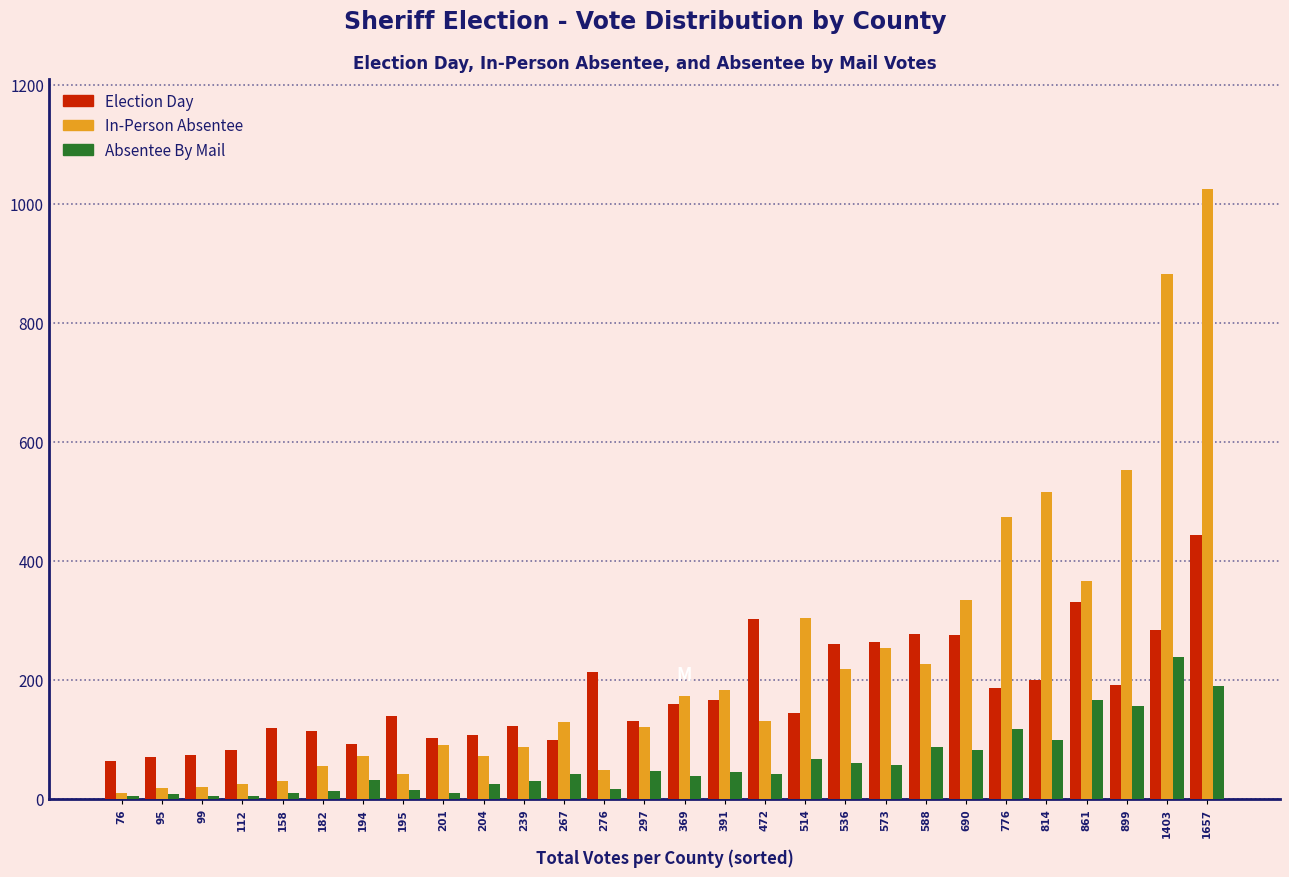

At which category is the sum across all series the highest?

1657